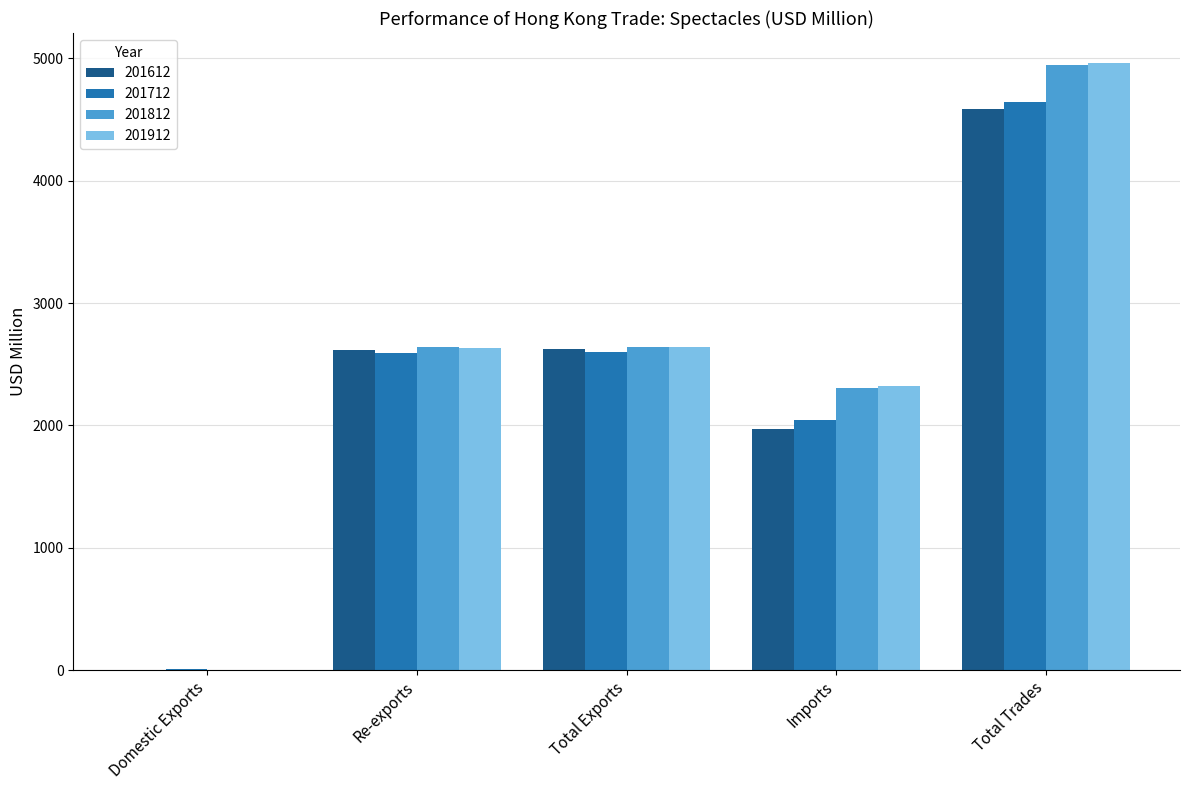

Which category has the highest value in the 201812 series?

Total Trades